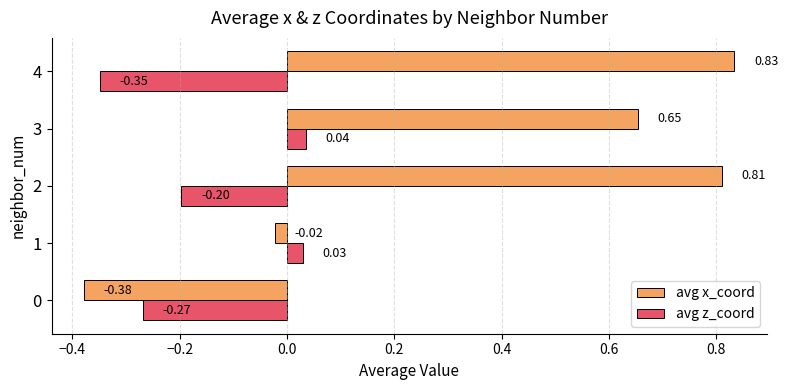

Is the value of avg x_coord at 4 greater than the value of avg z_coord at 0?

Yes